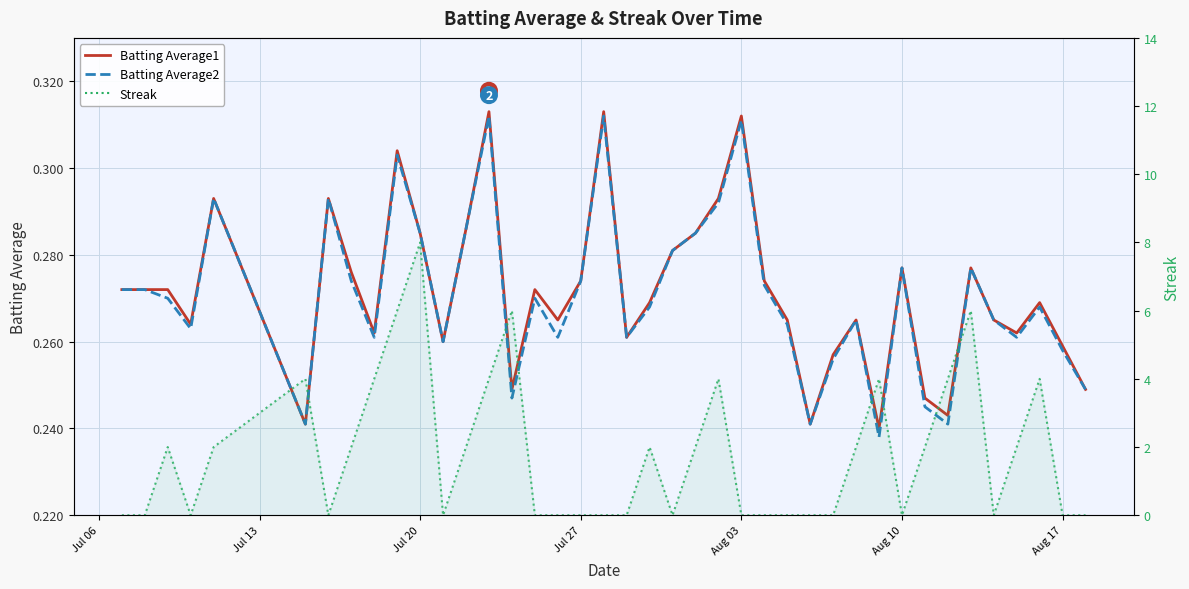

Which series has the largest range (max minus min)?

Streak